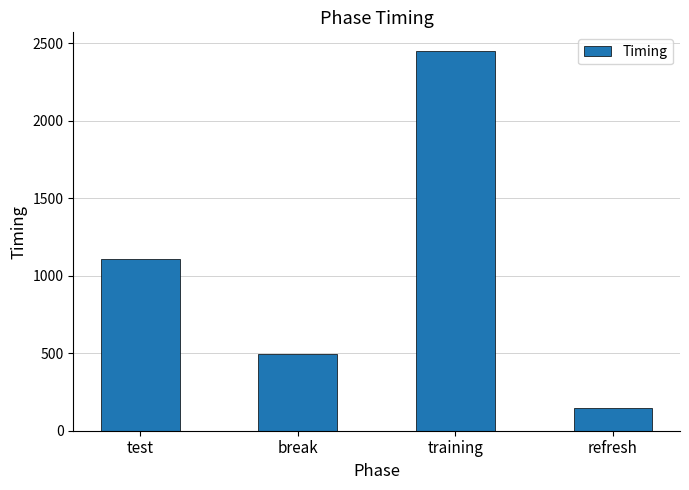

Reading left to right, what are all the values shown in this chart?

test=1107.6	break=493.2	training=2447.1	refresh=143.8